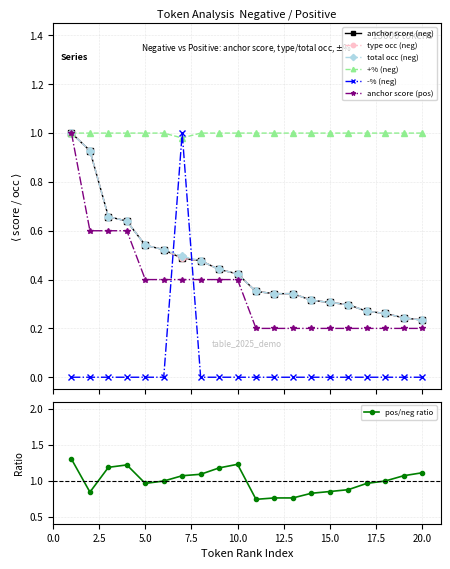

Where is -% (neg) nearest to the value 0?

1